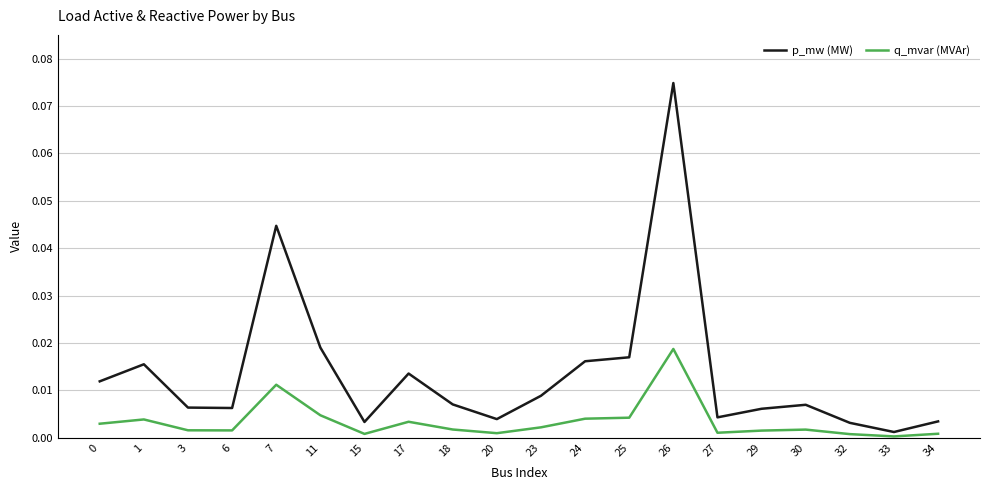

The value of q_mvar (MVAr) at 7 is 0.0. True or false?

True